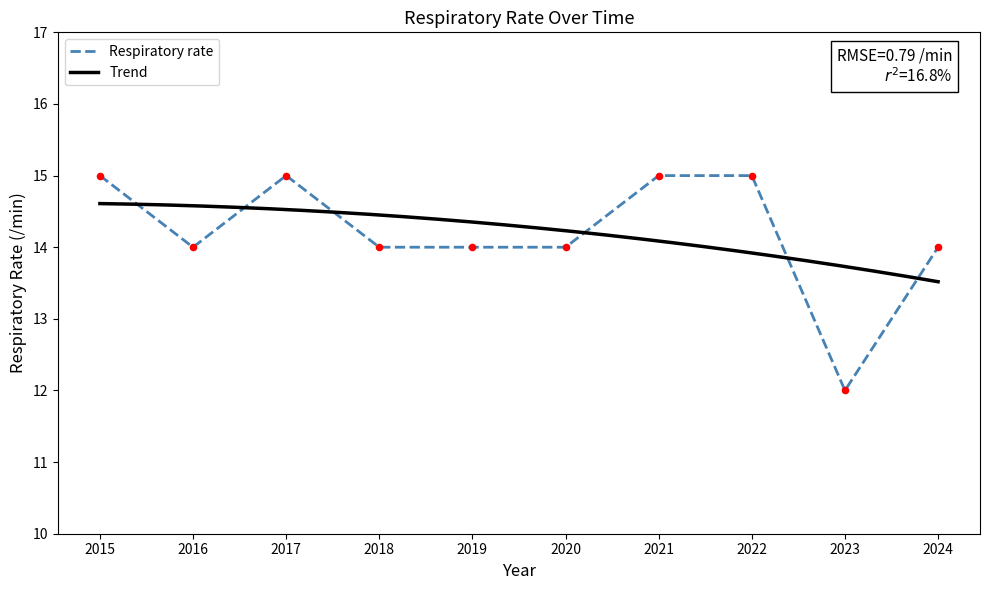

Approximately how many times larger is the value at 2022 compared to 2016?

1.1